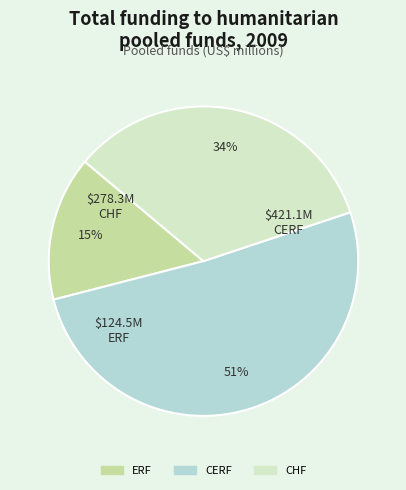

Which slice is the smallest?

ERF